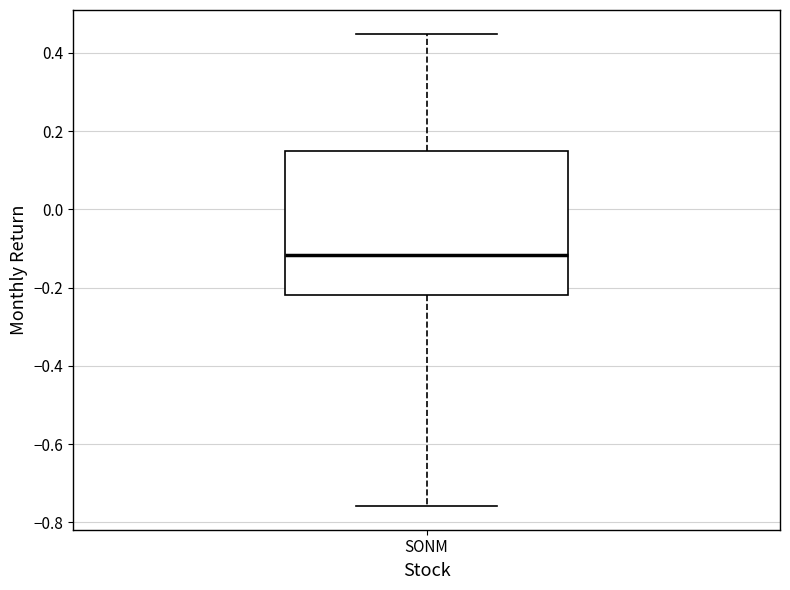

Where is the lower edge of the box for SONM on the y-axis? The values are not printed on the chart, so give them approximately, as read against the axis.

-0.22